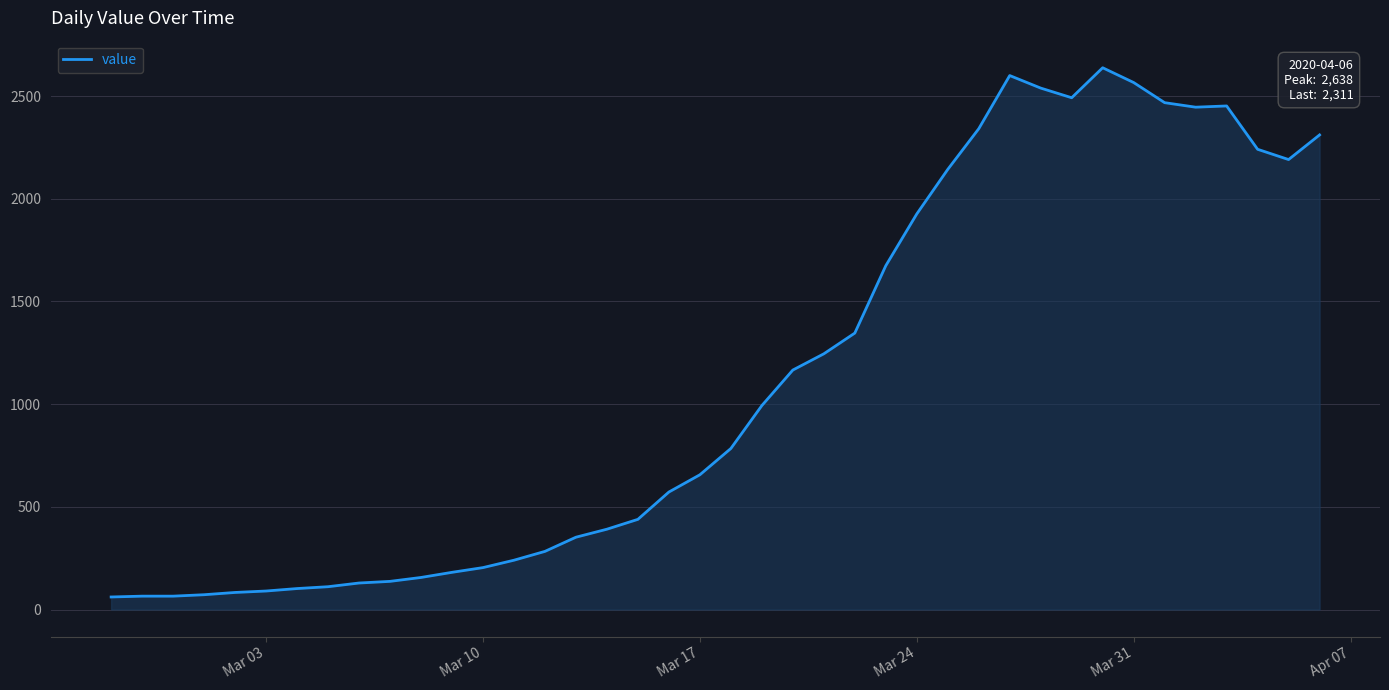

What is the greatest value displayed?

2638